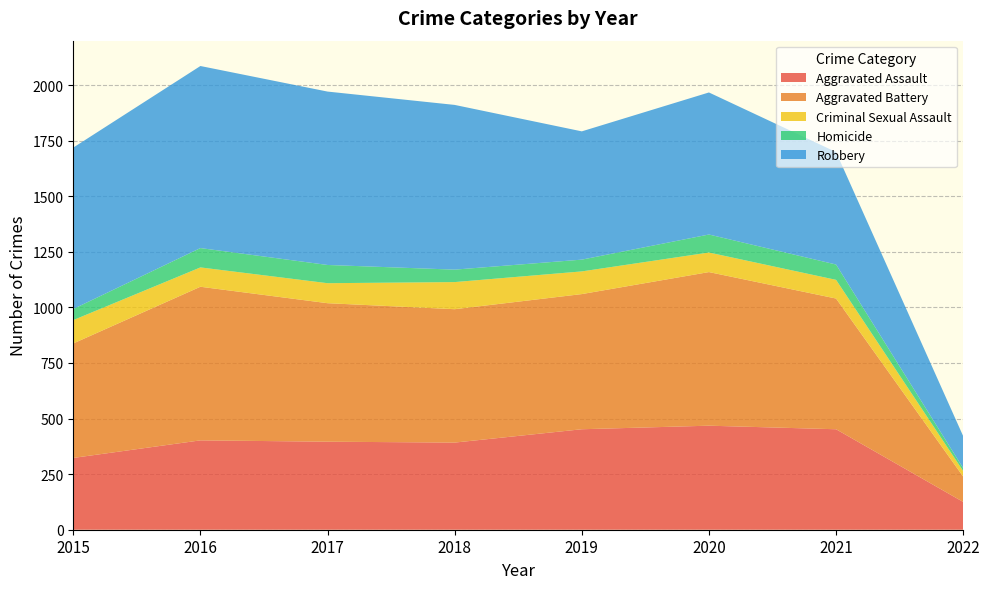

Reading left to right, transcribe all the data shown in this chart.

Aggravated Assault: 2015=323	2016=402	2017=396	2018=392	2019=452	2020=468	2021=452	2022=125
Aggravated Battery: 2015=515	2016=691	2017=623	2018=600	2019=608	2020=691	2021=588	2022=114
Criminal Sexual Assault: 2015=105	2016=87	2017=90	2018=122	2019=102	2020=88	2021=84	2022=25
Homicide: 2015=50	2016=87	2017=82	2018=56	2019=53	2020=81	2021=69	2022=13
Robbery: 2015=726	2016=819	2017=780	2018=741	2019=577	2020=639	2021=506	2022=144